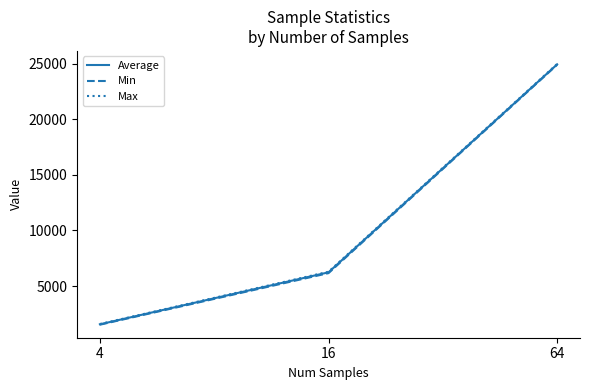

What is the minimum value for Average?

1559.2